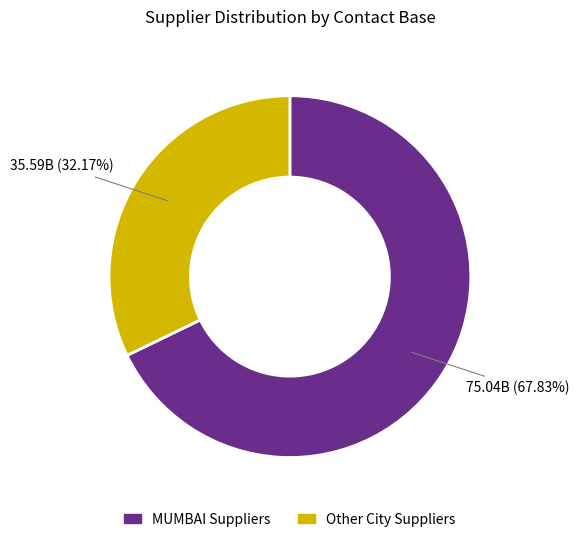

Does any single category account for the majority?

Yes